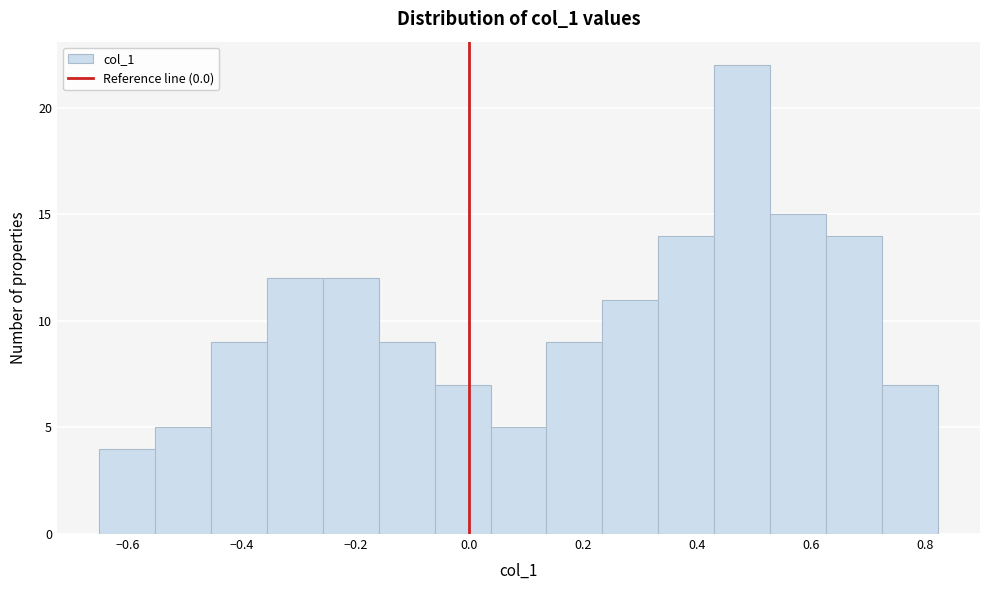

Reading left to right, list every bar in this chart as the range it spans on the x-axis followed by its height. Neither the bar edges nor the heights are printed on the chart, so give them approximately, as read against the axes.

-0.66 to -0.56: 4
-0.56 to -0.46: 5
-0.46 to -0.36: 9
-0.36 to -0.26: 12
-0.26 to -0.16: 12
-0.16 to -0.06: 9
-0.06 to 0.04: 7
0.04 to 0.14: 5
0.14 to 0.24: 9
0.24 to 0.34: 11
0.34 to 0.44: 14
0.44 to 0.52: 22
0.52 to 0.62: 15
0.62 to 0.72: 14
0.72 to 0.82: 7